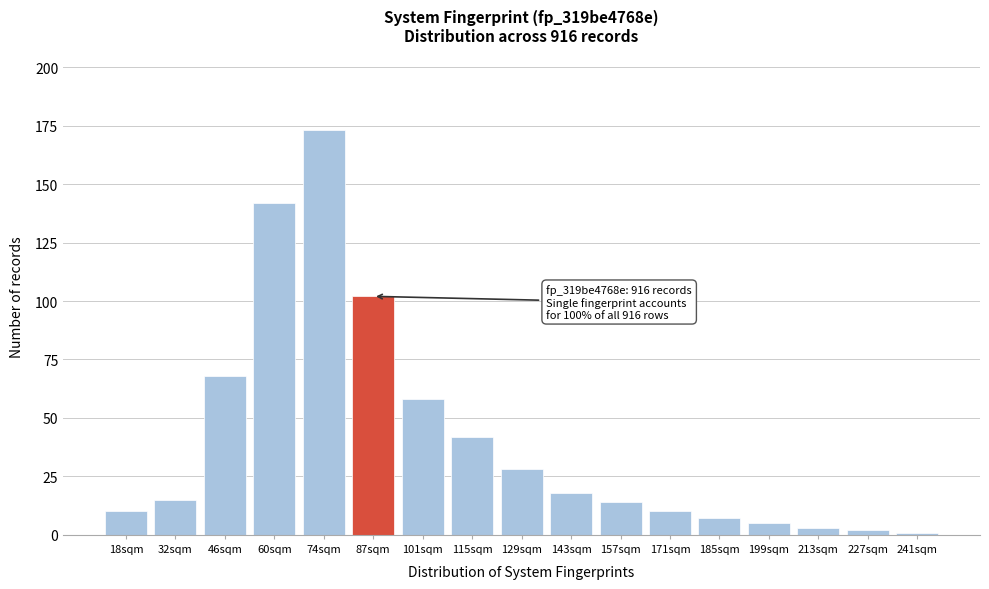

Reading left to right, transcribe all the data shown in this chart.

18sqm=10	32sqm=15	46sqm=68	60sqm=142	74sqm=173	87sqm=102	101sqm=58	115sqm=42	129sqm=28	143sqm=18	157sqm=14	171sqm=10	185sqm=7	199sqm=5	213sqm=3	227sqm=2	241sqm=1